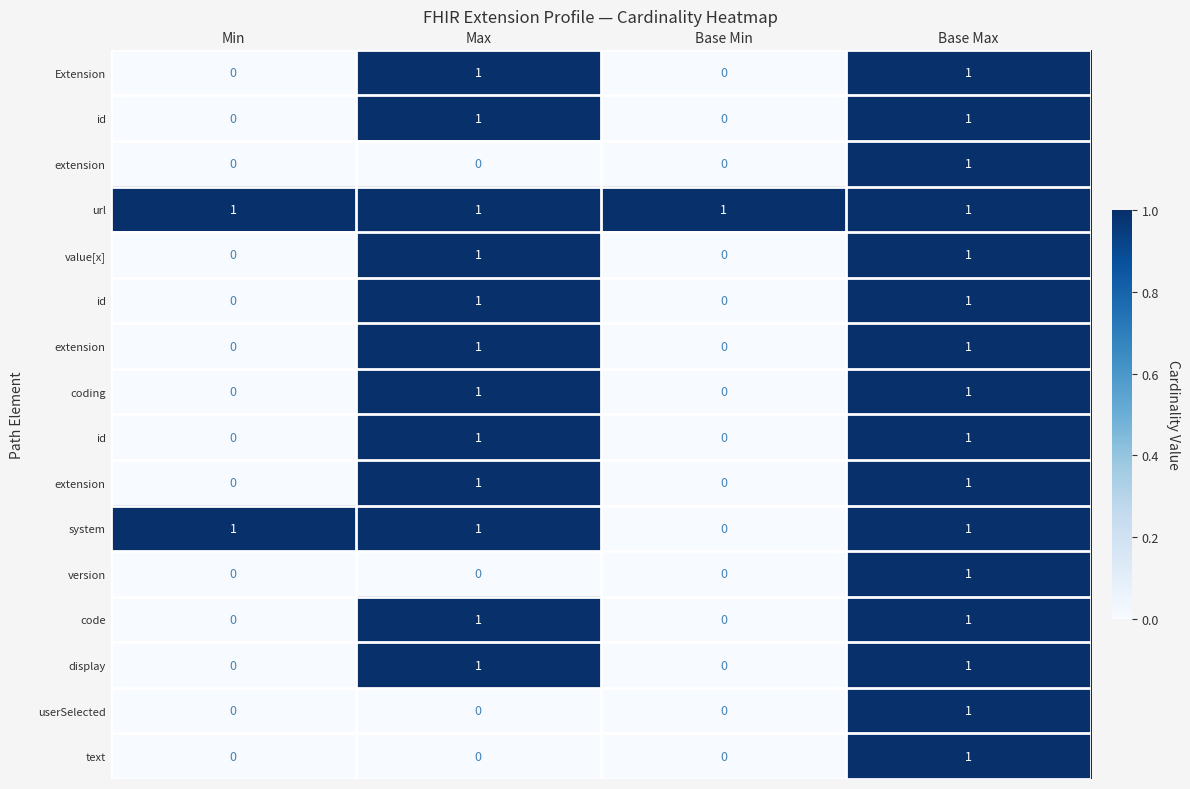

At how many categories does at least one series exceed 0?

4